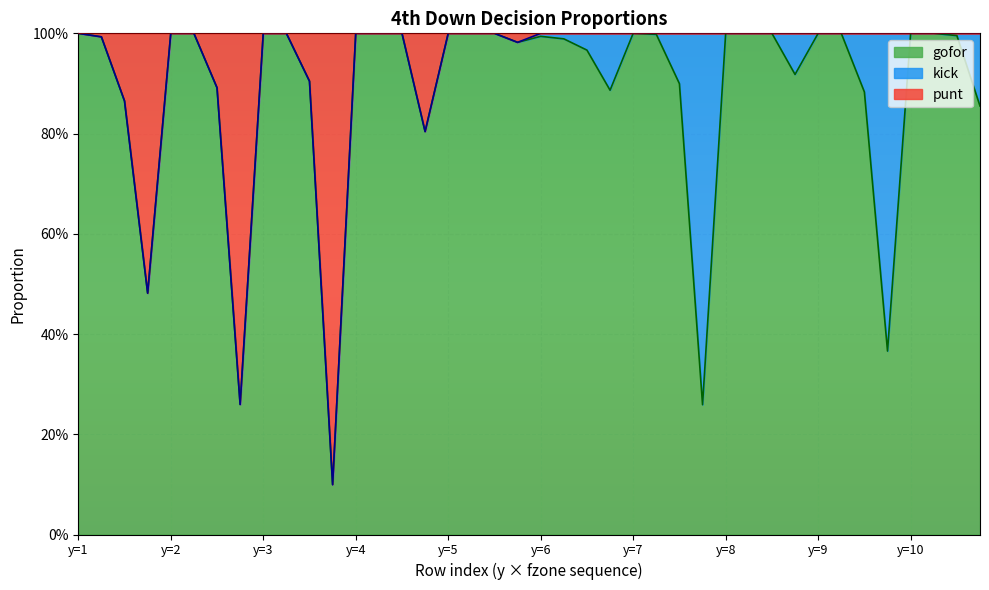

At which label does gofor reach its minimum?

3